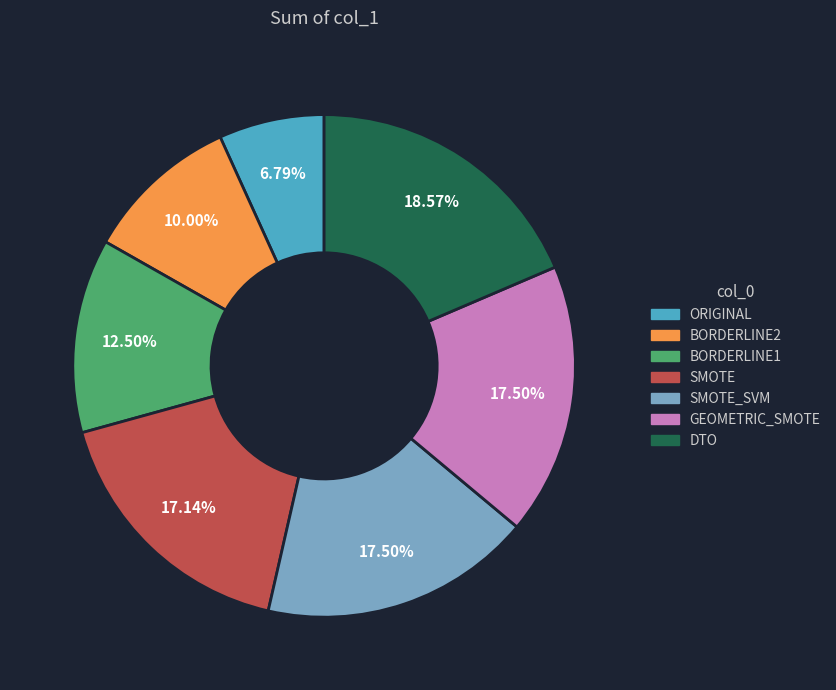

Count the number of slices in the pie.

7